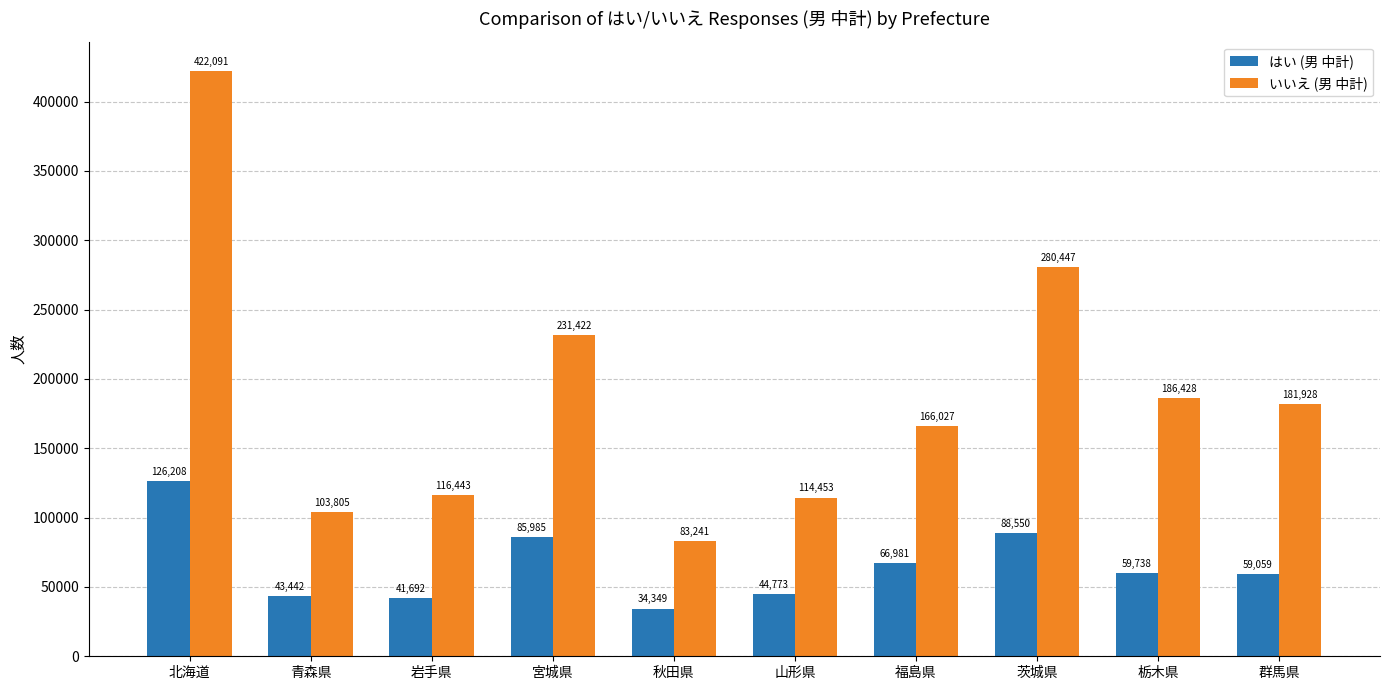

What is the label of the 5th bar from the right?

山形県